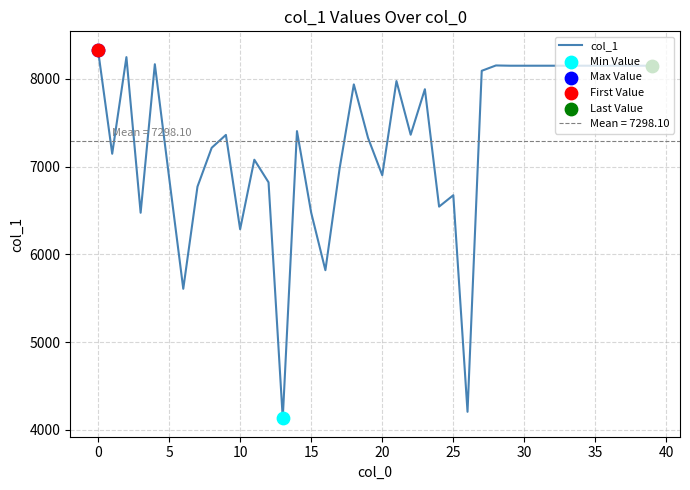

The value of col_1 at 20 is 11804. True or false?

False